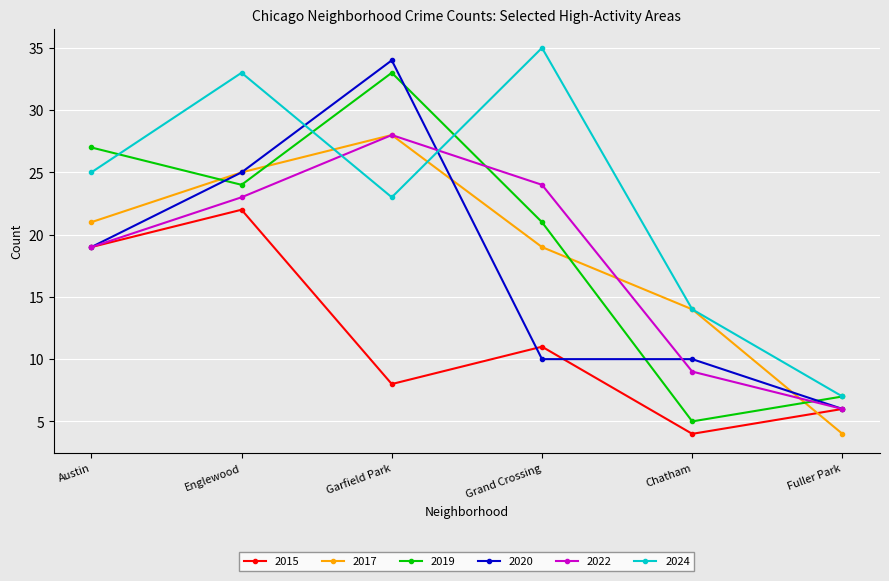

Is this an area chart (filled region under the line)?

No